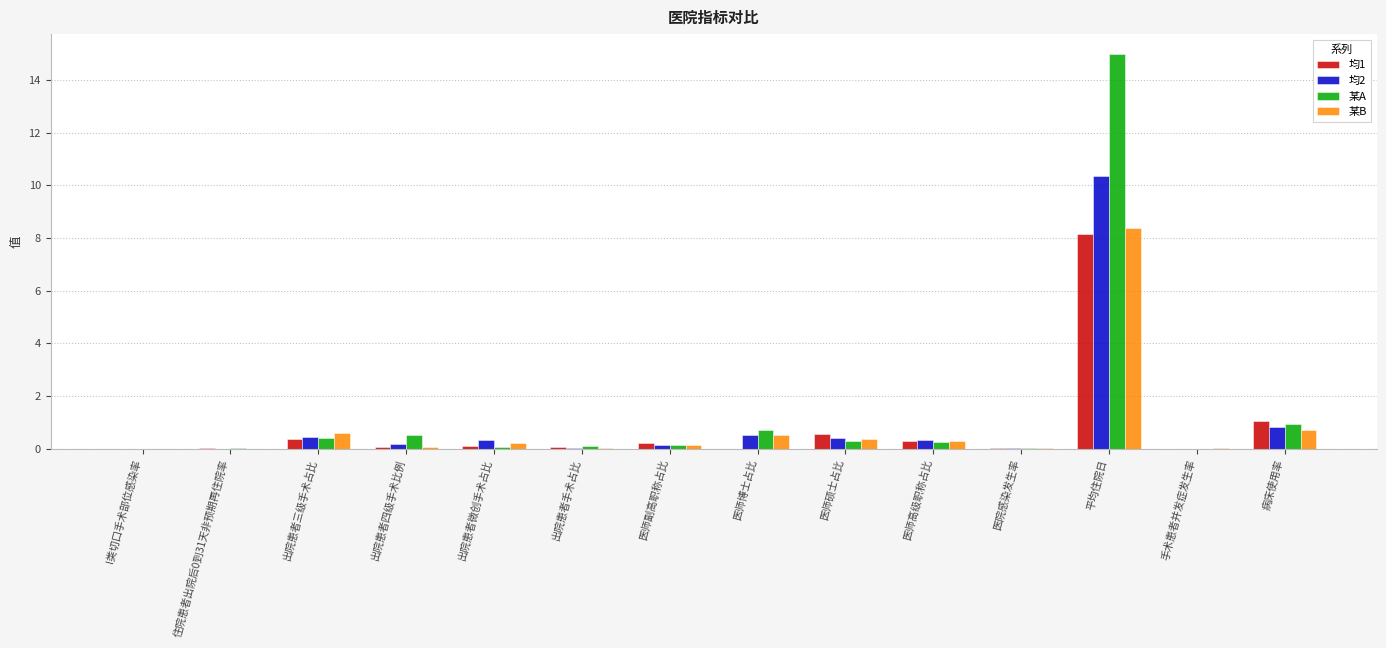

At which category does the chart reach its peak across all series?

平均住院日